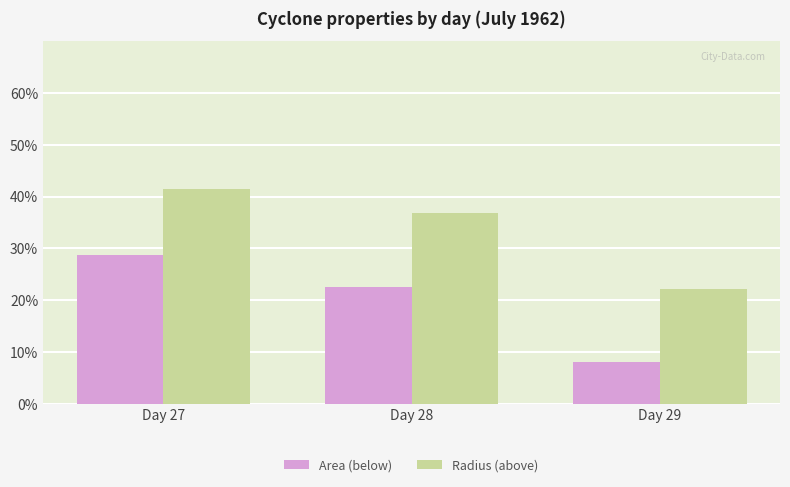

Rank the series at Day 28 from highest to lowest value.

Radius (above), Area (below)